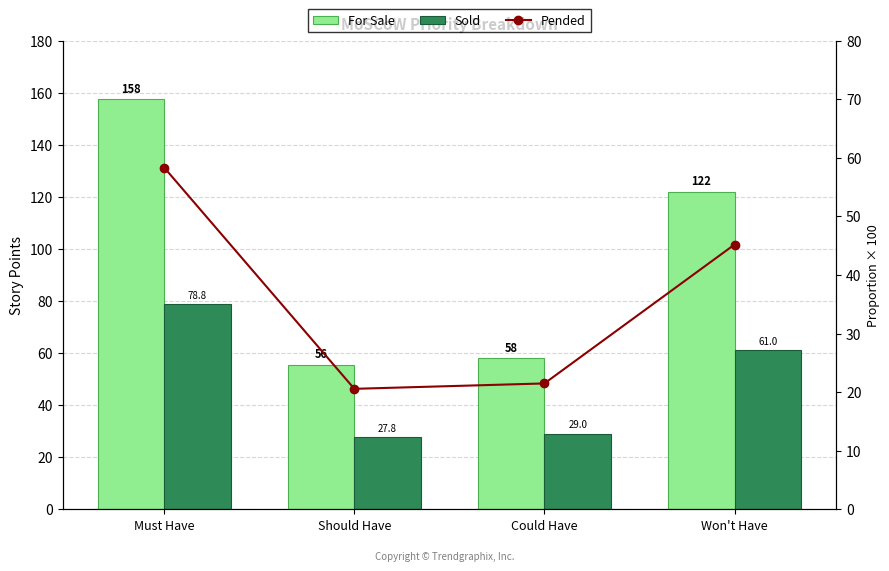

The value of Pended at Must Have is 35.2. True or false?

False